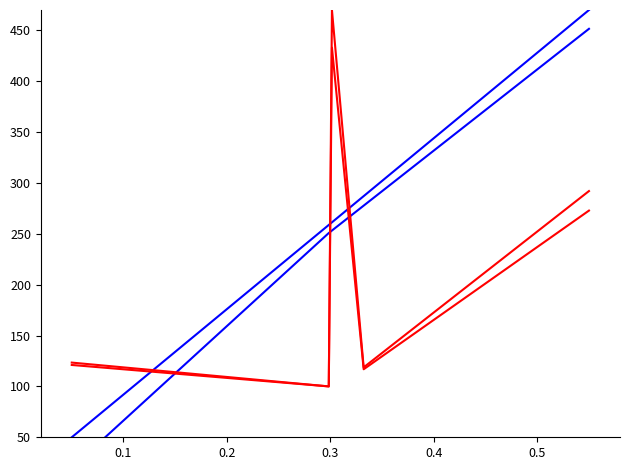

True or false: Disponible and Disponible (alt) intersect in this chart.

False